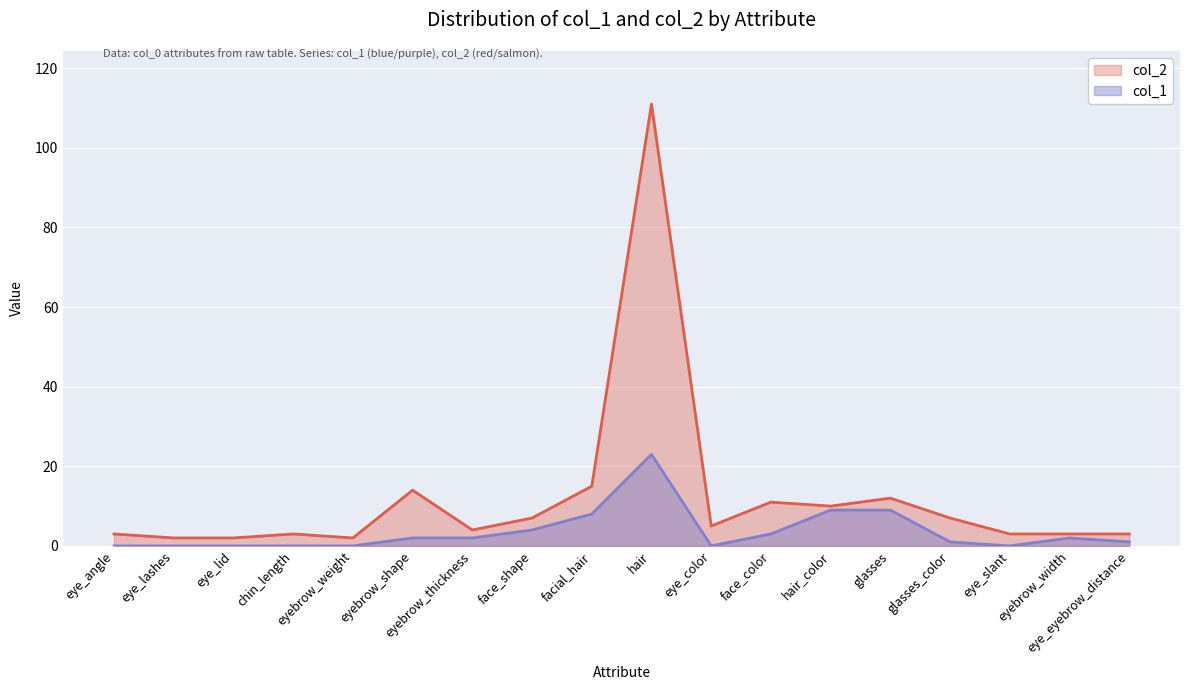

How many data points does each series have?

18